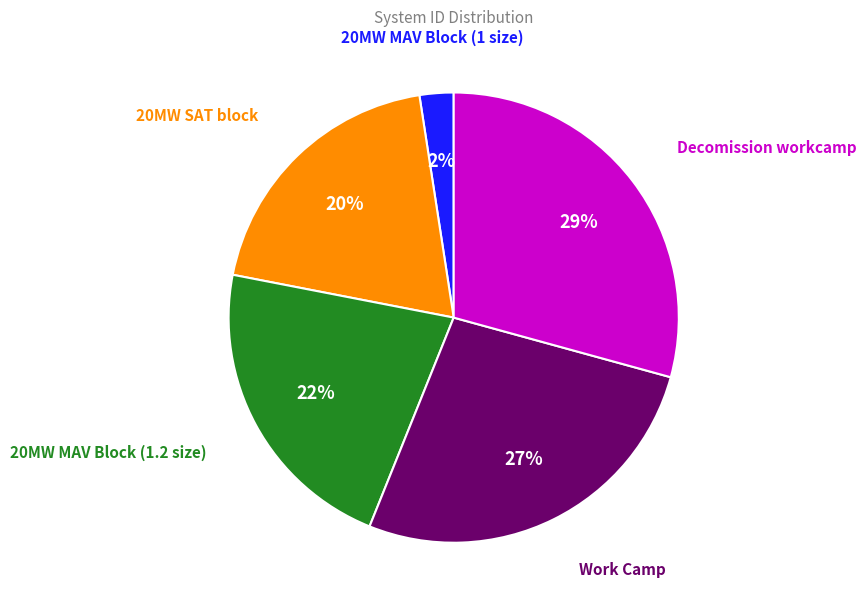

Is it true that 20MW MAV Block (1 size) is 2% of the pie?

True